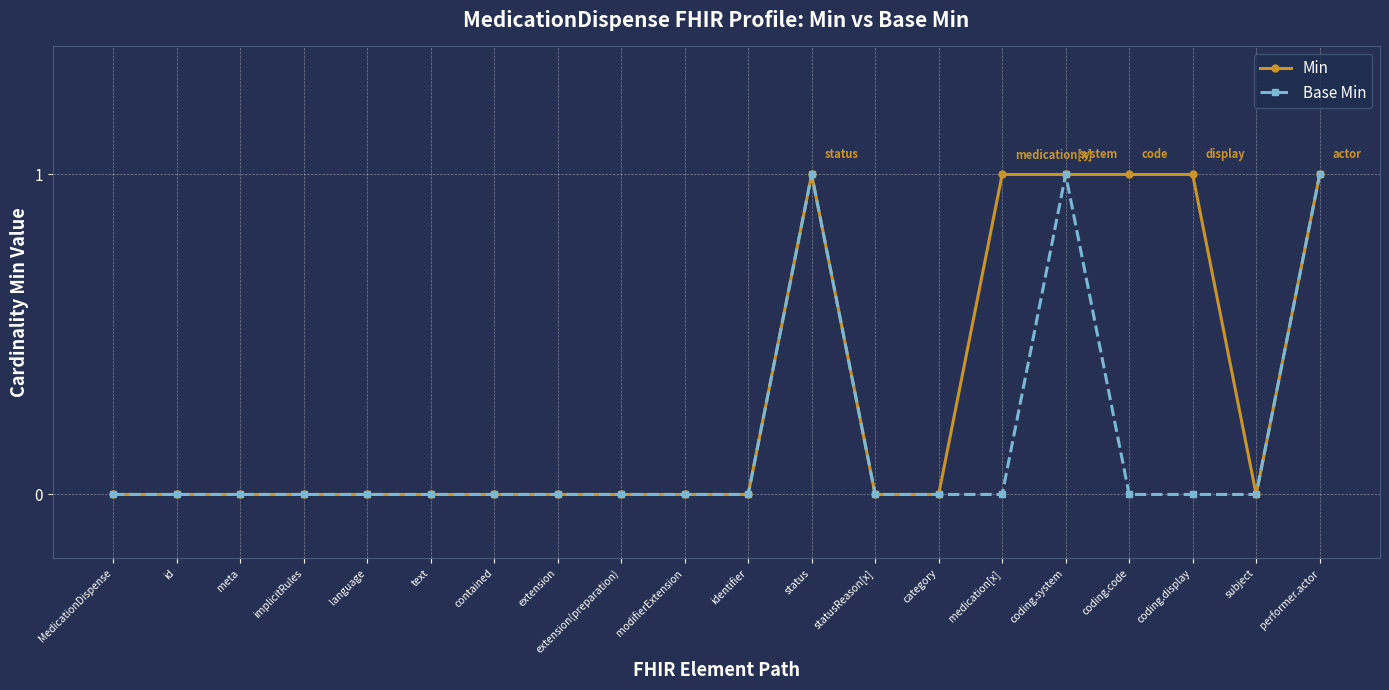

True or false: Base Min has a value of -1 at text.

False